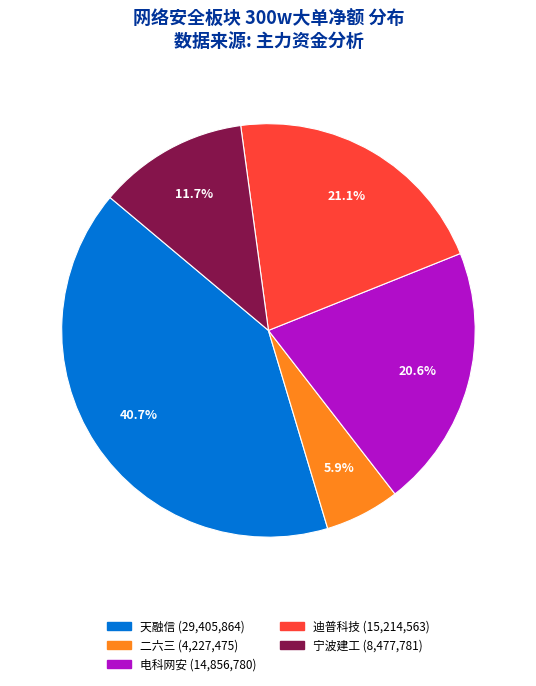

Does any single category account for the majority?

No